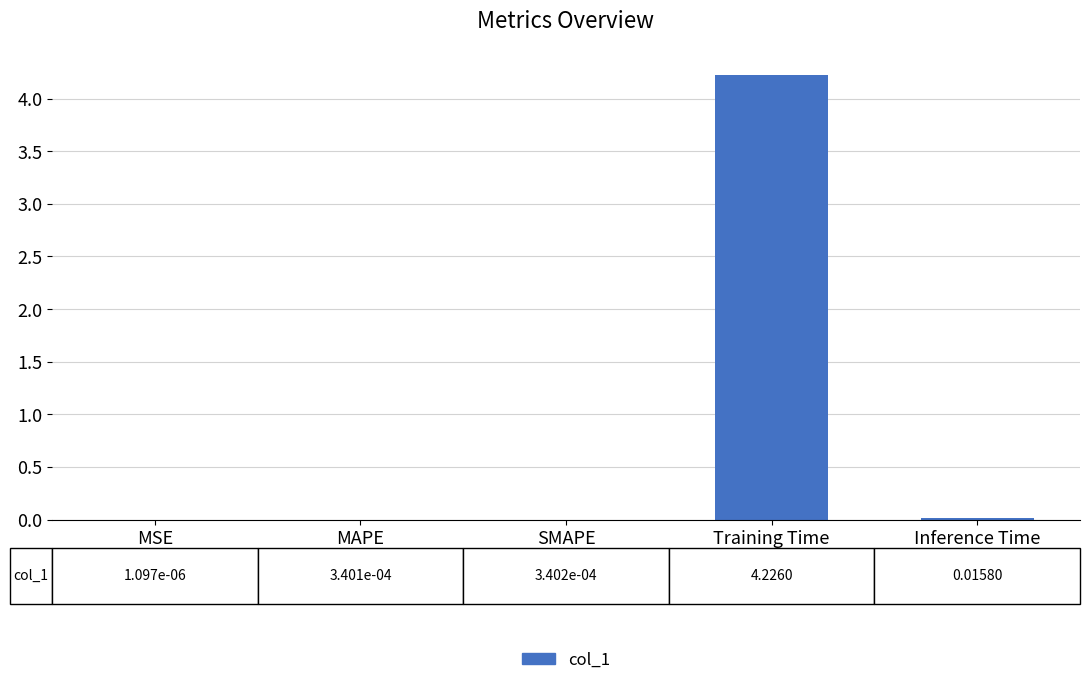

Which has a higher value, MAPE or Training Time?

Training Time